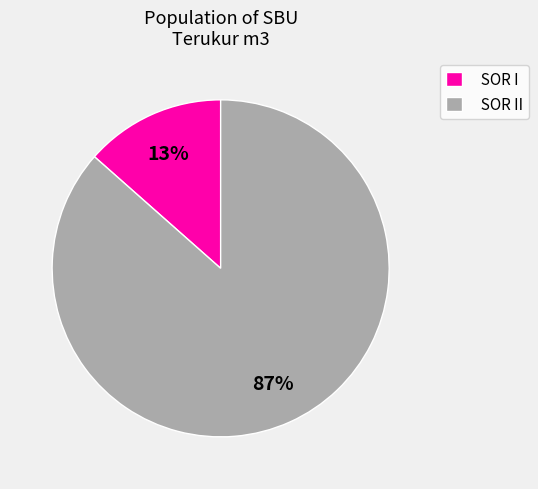

Which has a higher value, SOR II or SOR I?

SOR II